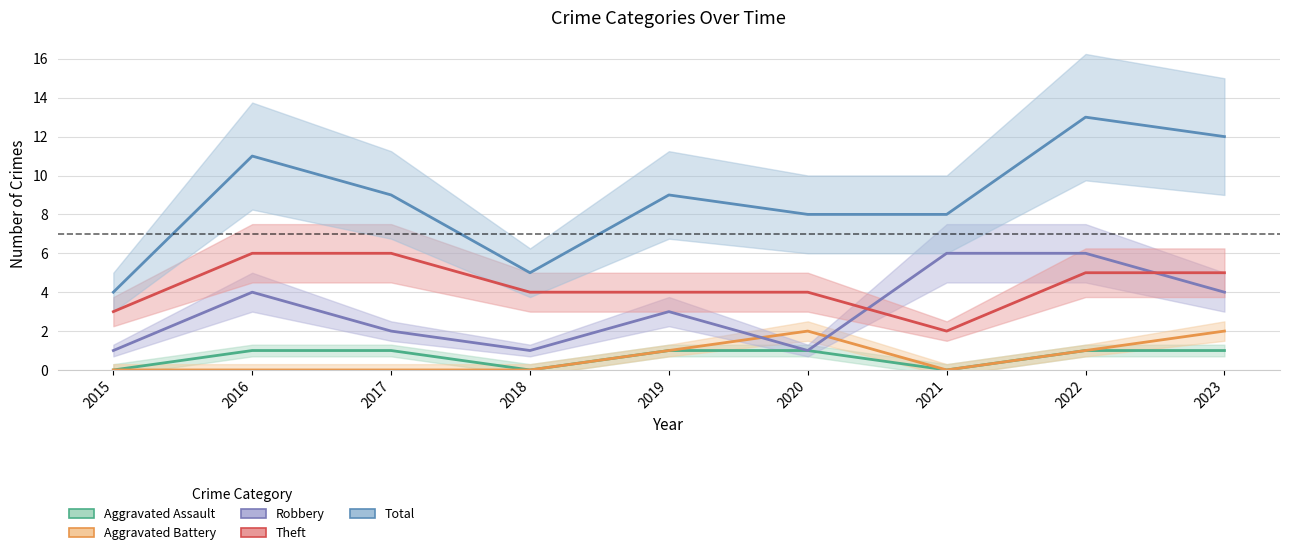

Where is Aggravated Battery nearest to the value 1?

2019